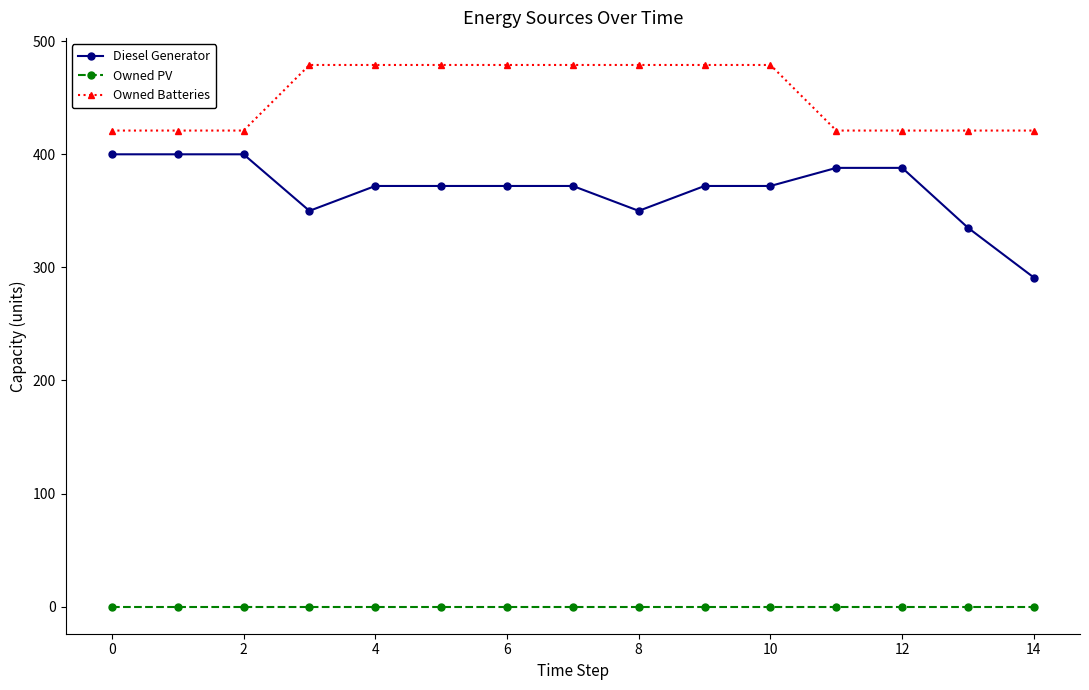

Which series has the largest range (max minus min)?

Diesel Generator